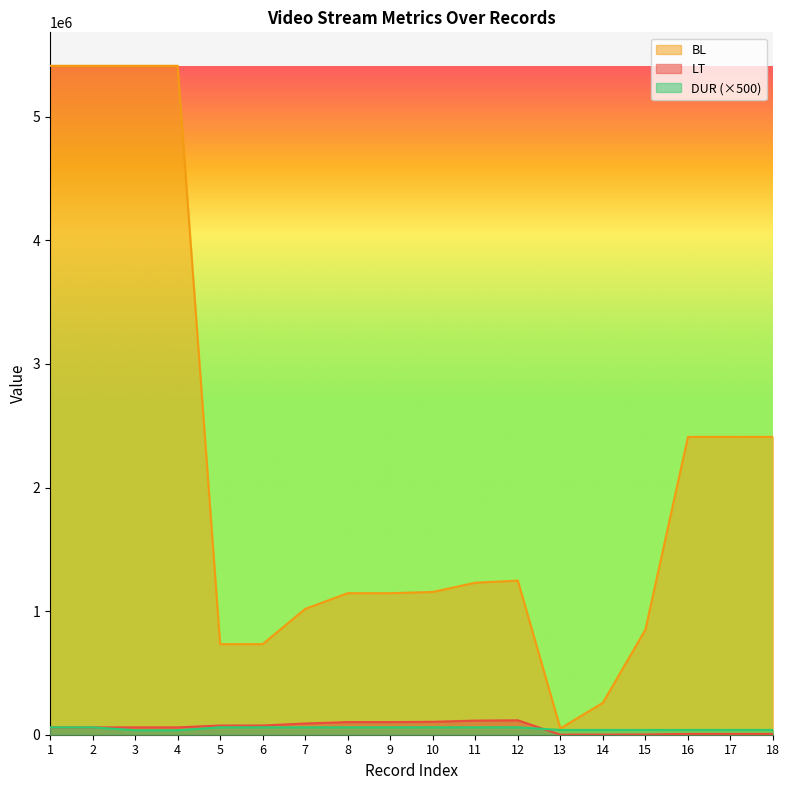

At which category is the sum across all series the highest?

1